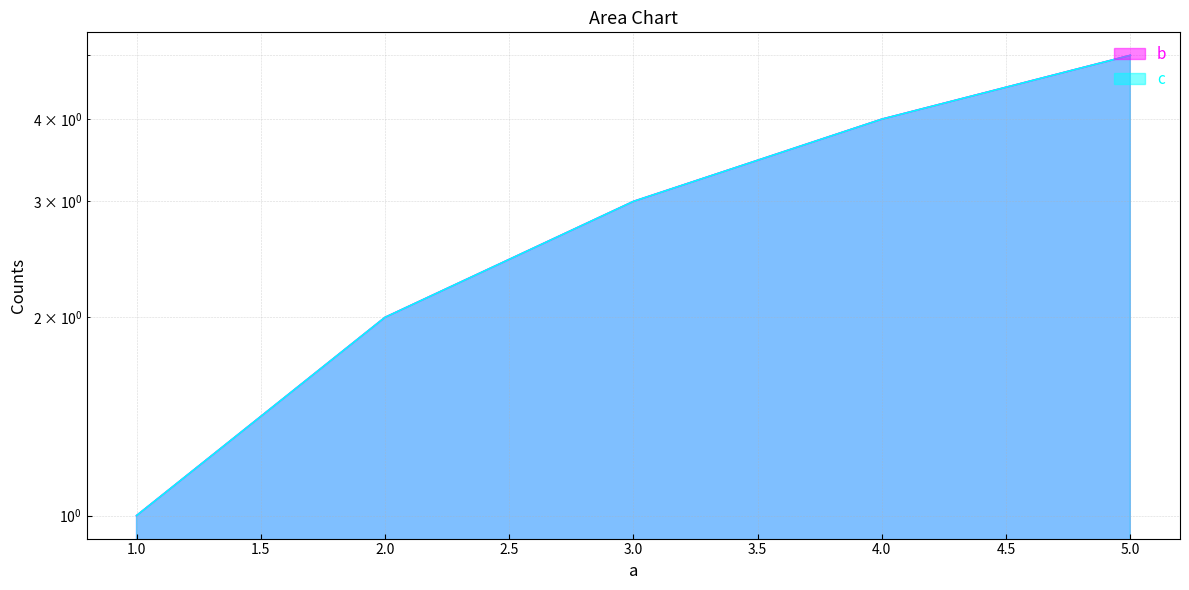

What are all the series names shown in the legend?

b, c